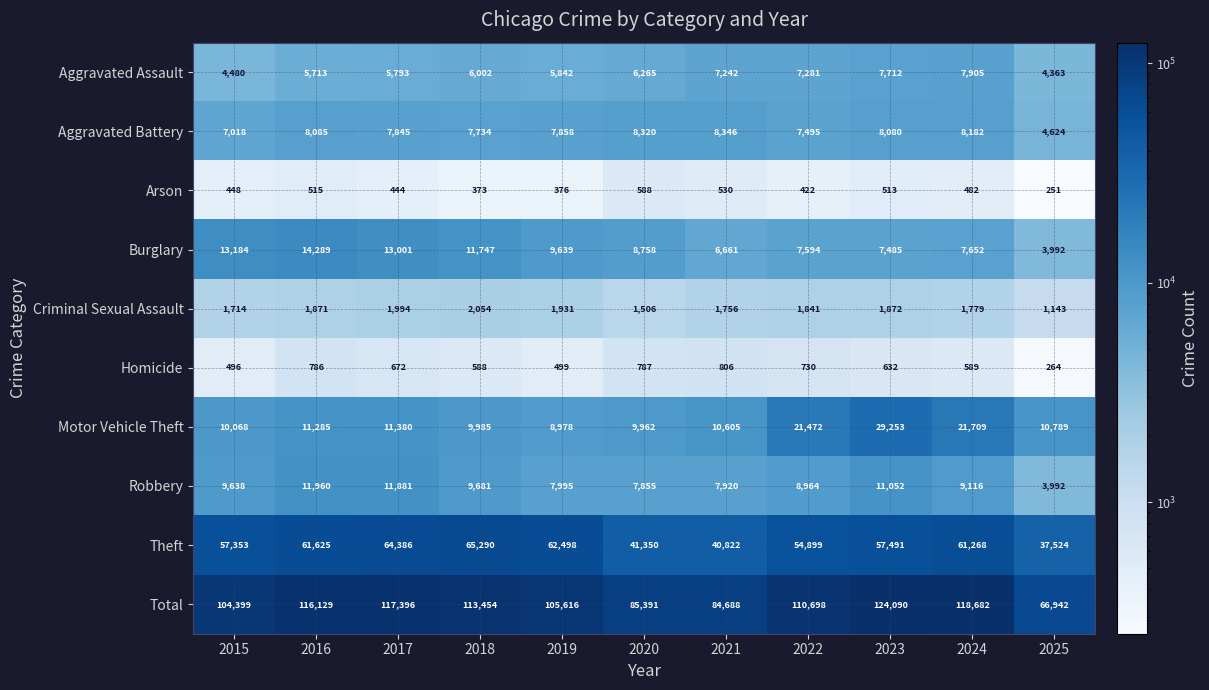

Count the number of categories in the chart.

11